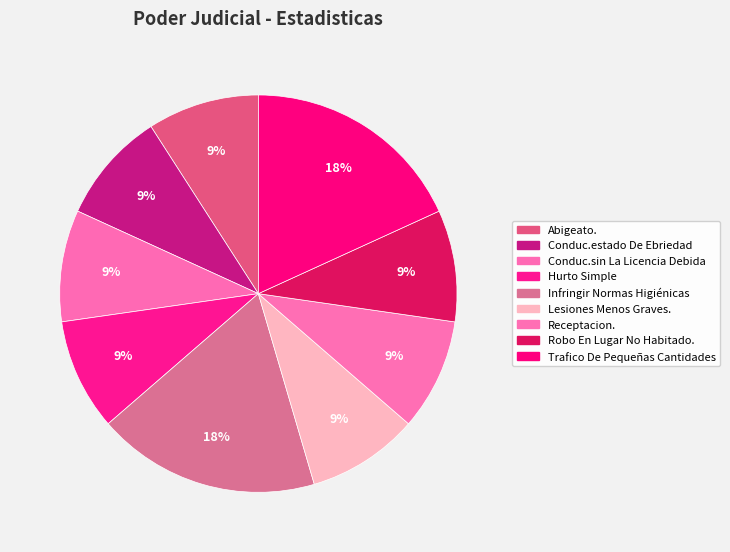

Combined, do Hurto Simple and Conduc.sin La Licencia Debida account for over 50%?

No